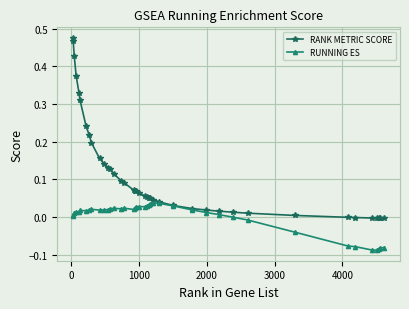

What are all the series names shown in the legend?

RANK METRIC SCORE, RUNNING ES